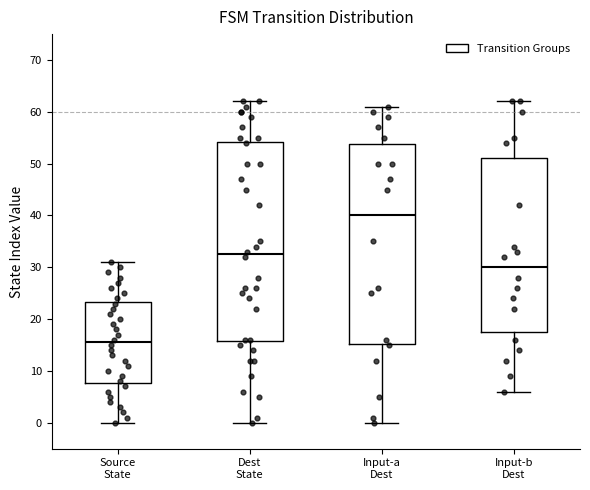

Reading left to right, read every box against the y-axis: the position of its median line, the range the box covers, and the ends of its whiskers. The values are not printed on the chart, so give them approximately, as read against the axis.

Source State: median 16, box 8 to 23, whiskers 0 to 31
Dest State: median 33, box 16 to 54, whiskers 0 to 62
Input-a Dest: median 40, box 15 to 54, whiskers 0 to 61
Input-b Dest: median 30, box 18 to 51, whiskers 6 to 62